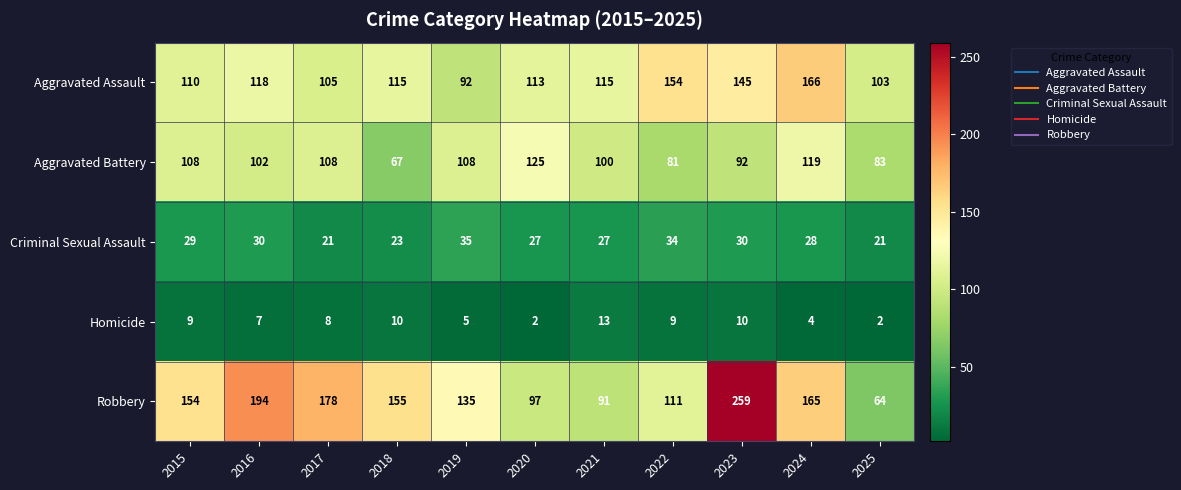

Which category has the highest value in the Homicide series?

2021